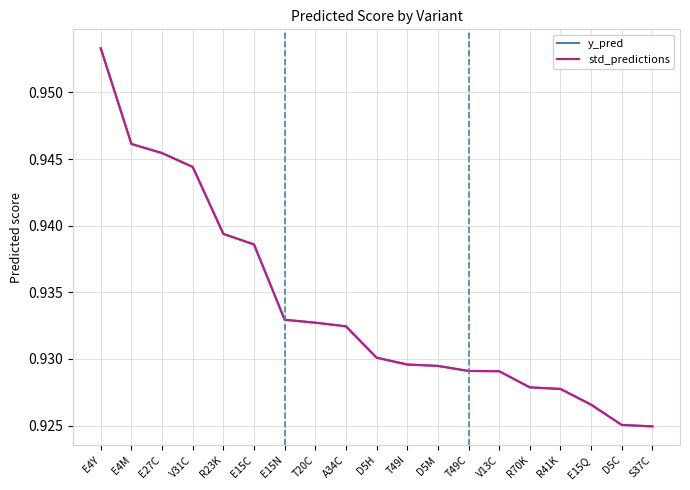

Reading right to left, list all the values displayed in this chart.

y_pred: S37C=0.9	D5C=0.9	E15Q=0.9	R41K=0.9	R70K=0.9	V13C=0.9	T49C=0.9	D5M=0.9	T49I=0.9	D5H=0.9	A34C=0.9	T20C=0.9	E15N=0.9	E15C=0.9	R23K=0.9	V31C=0.9	E27C=0.9	E4M=0.9	E4Y=1.0
std_predictions: S37C=0.9	D5C=0.9	E15Q=0.9	R41K=0.9	R70K=0.9	V13C=0.9	T49C=0.9	D5M=0.9	T49I=0.9	D5H=0.9	A34C=0.9	T20C=0.9	E15N=0.9	E15C=0.9	R23K=0.9	V31C=0.9	E27C=0.9	E4M=0.9	E4Y=1.0